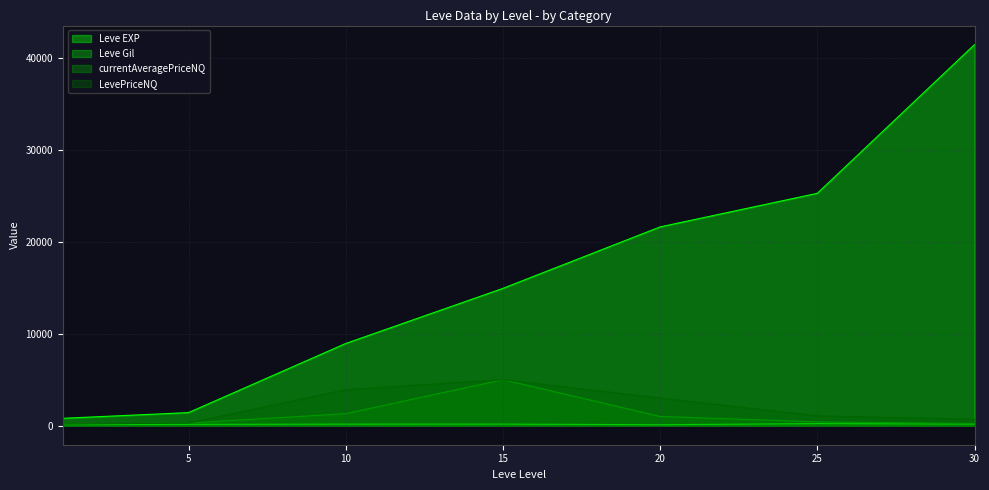

Where does the Leve Gil series first go above 169?

15